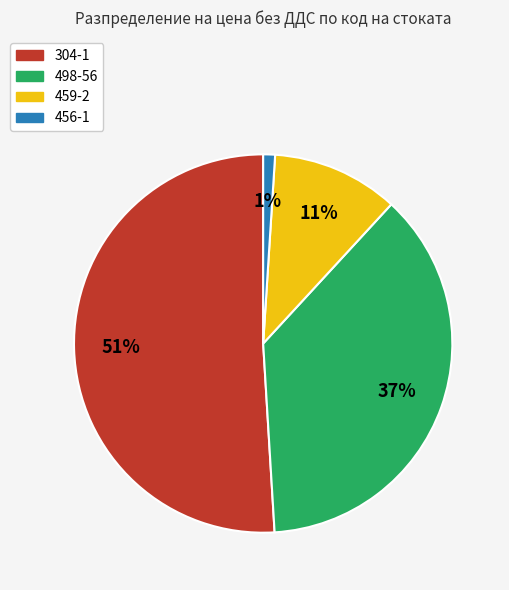

Is the sum of 498-56 and 456-1 greater than half?

No